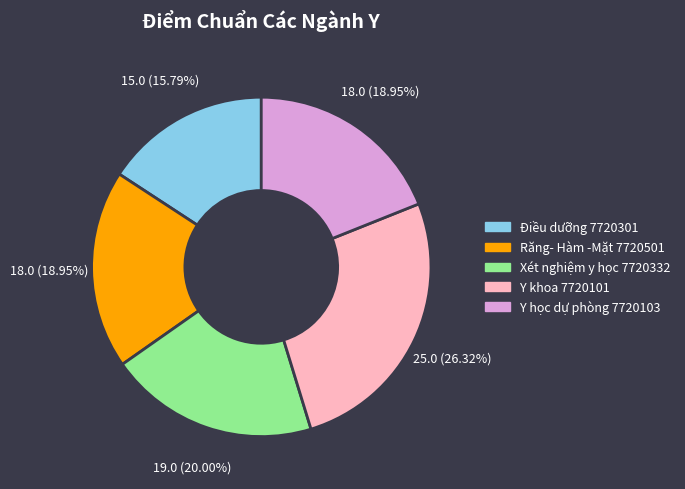

Do Điều dưỡng 7720301 and Y học dự phòng 7720103 together represent more than half of the pie?

No